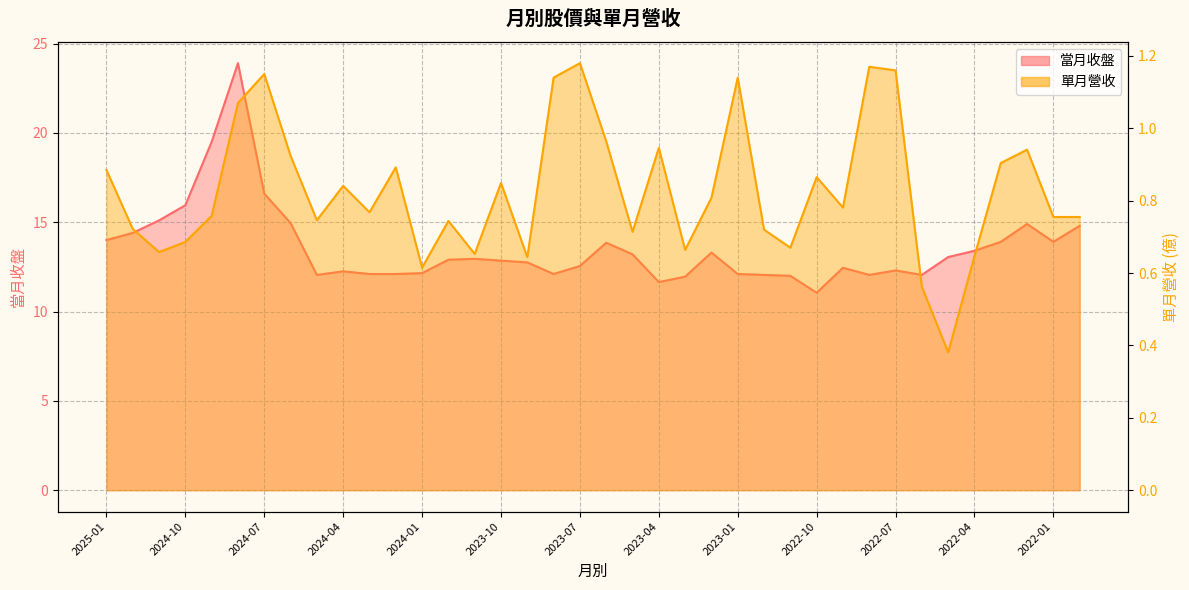

At which category is the sum across all series the highest?

2024-08